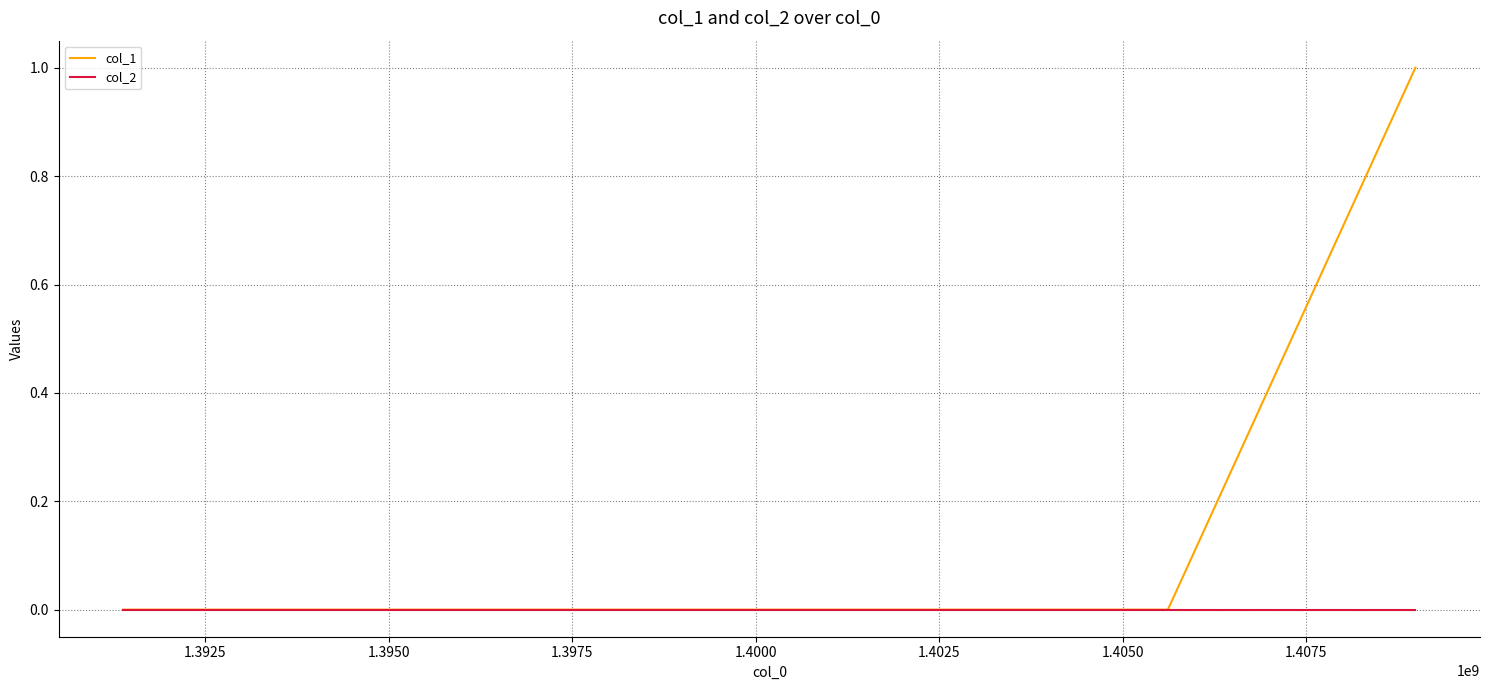

Which series has the widest spread of values?

col_1